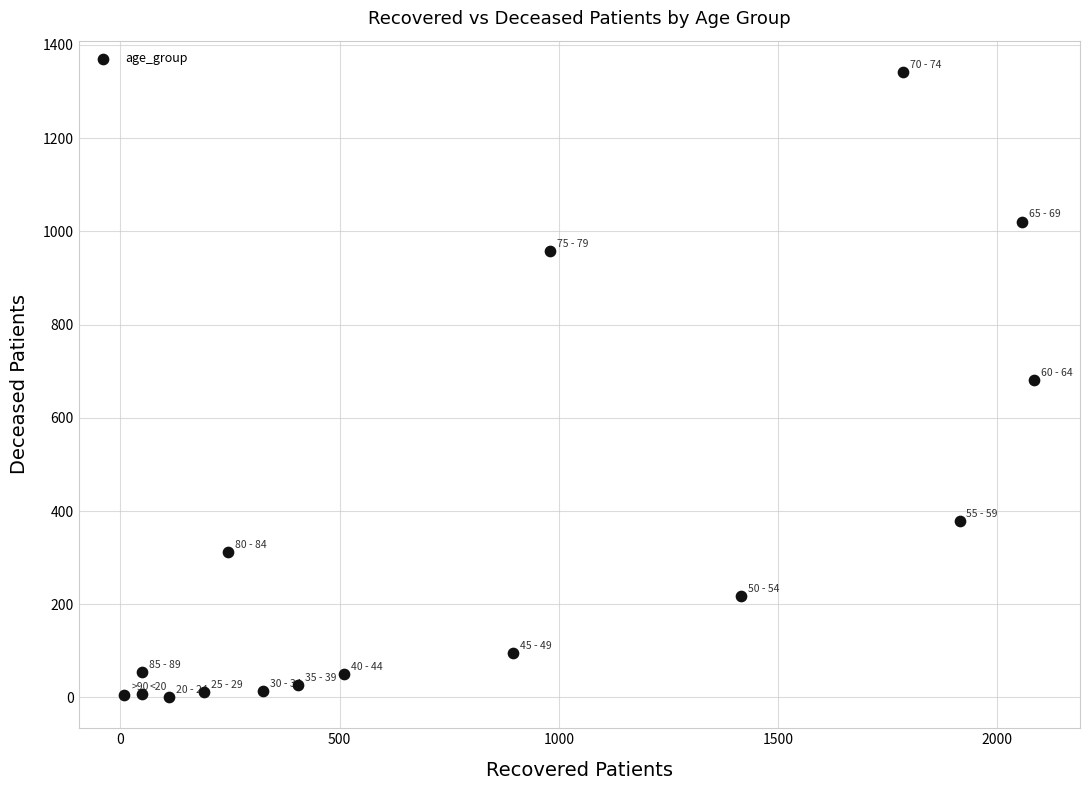

What is the range of Y values (max minus min)?

1341